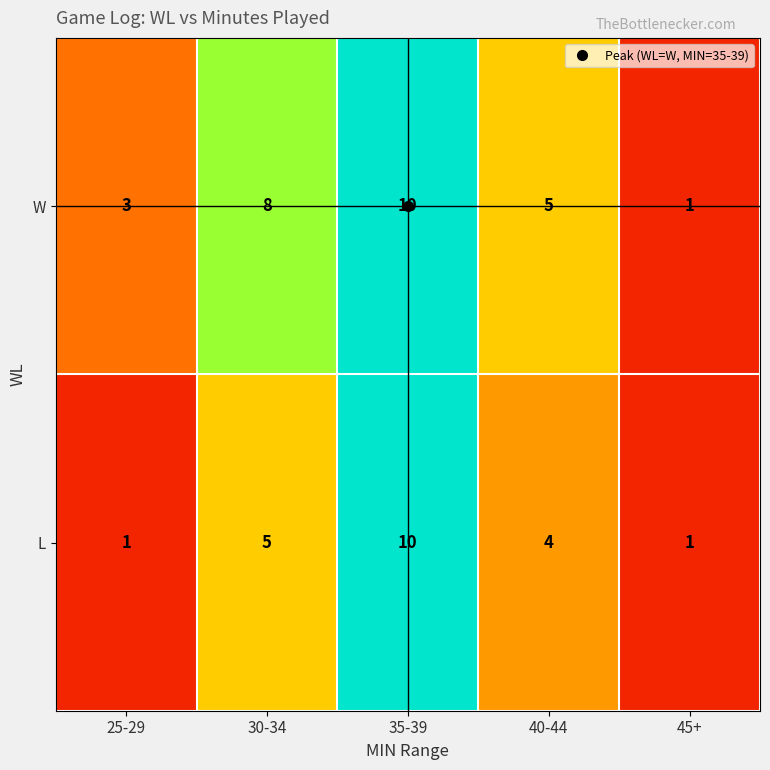

What is the difference between the highest and lowest values at 25-29?

2